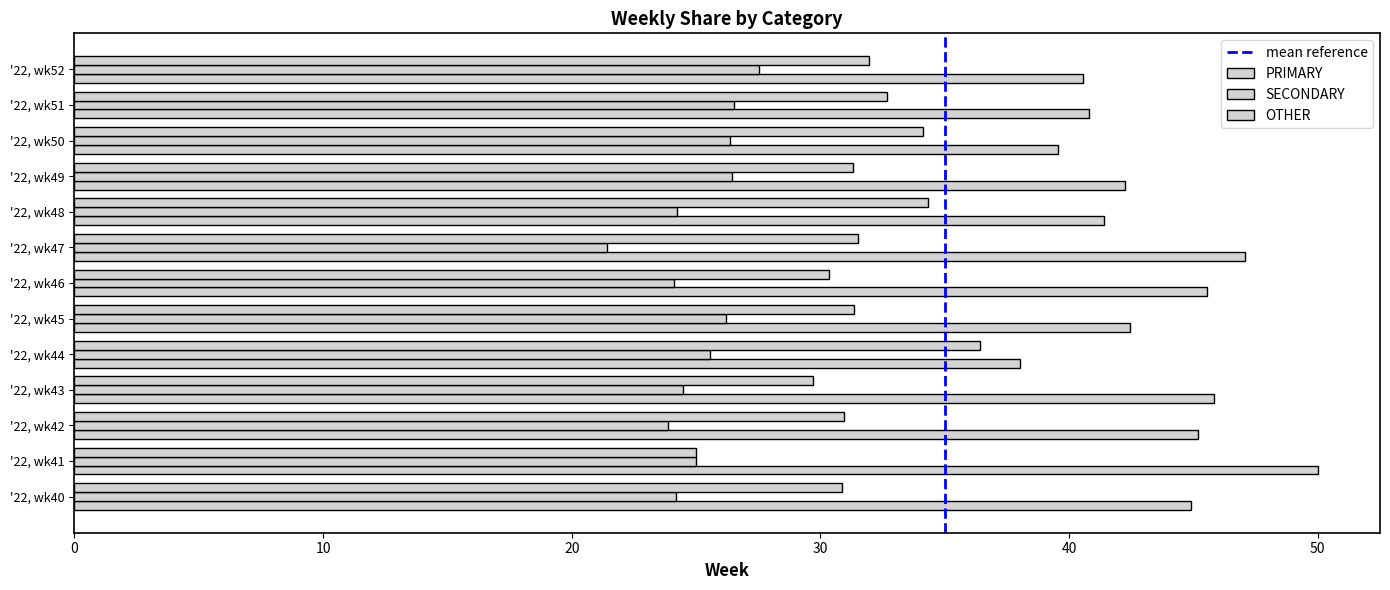

What is the smallest value displayed?

21.4